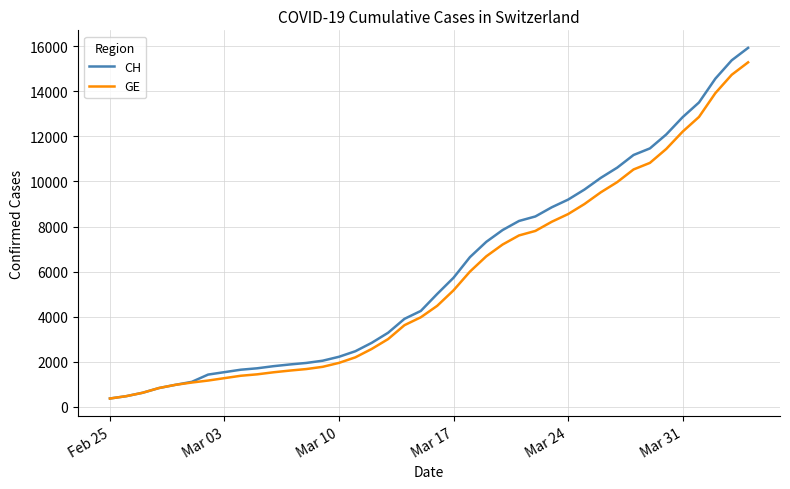

Does the chart display data point markers on the line(s)?

No